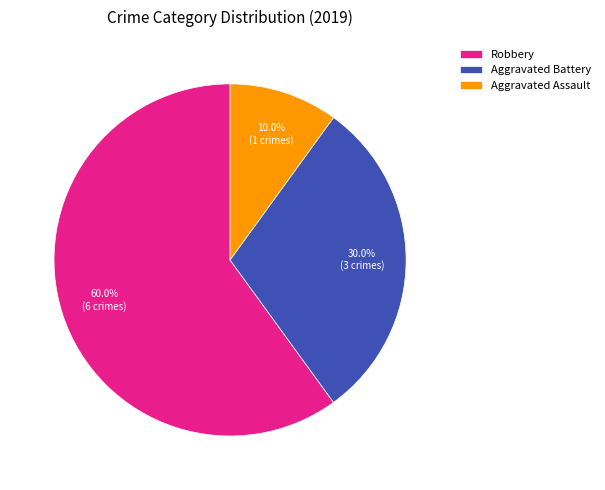

True or false: Aggravated Battery accounts for 30% of the total.

True